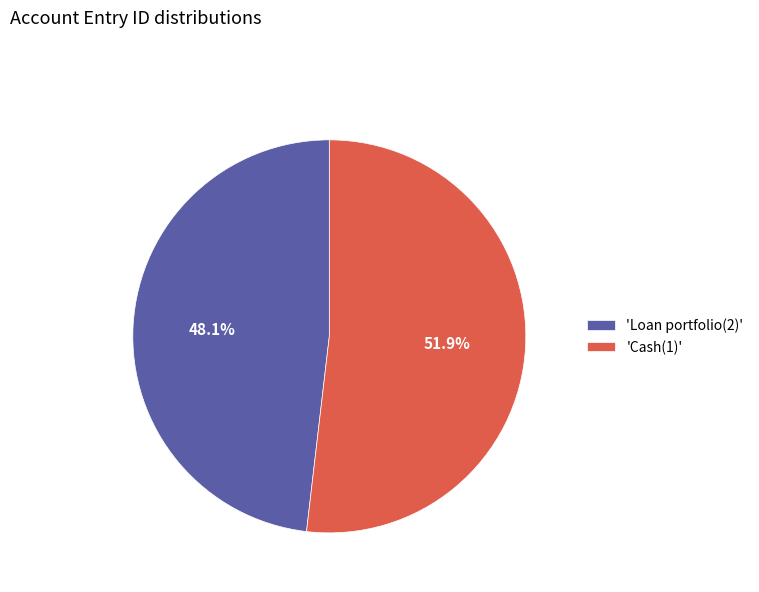

What is the largest slice in the pie chart?

'Cash(1)'